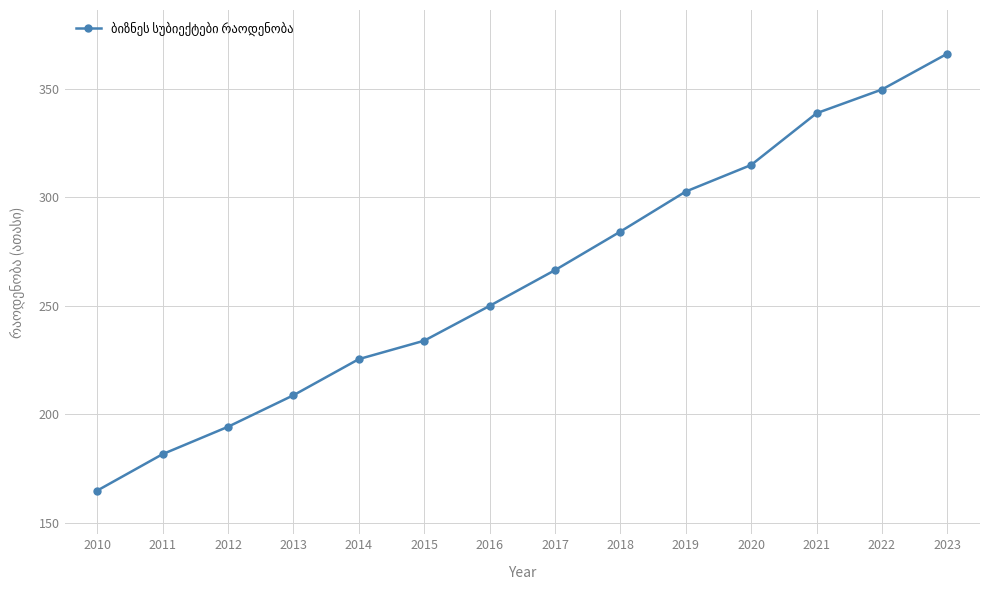

Read the value at 2011.

181.6